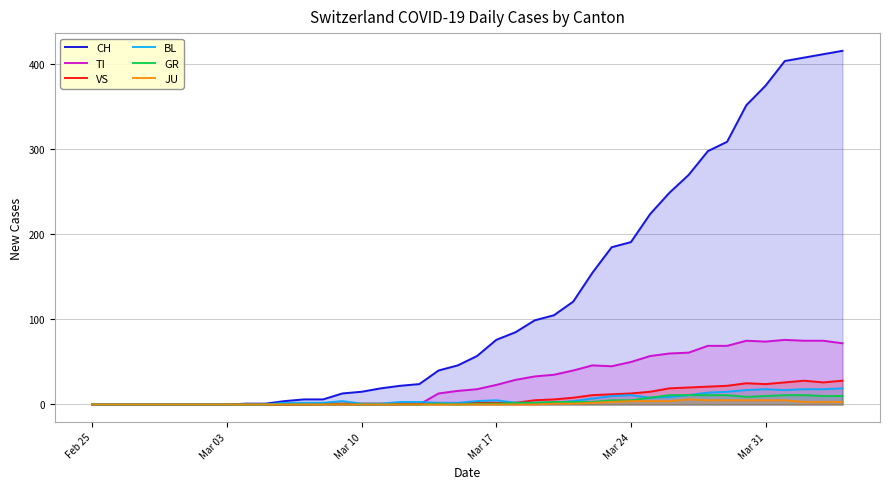

Which series has the largest range (max minus min)?

CH